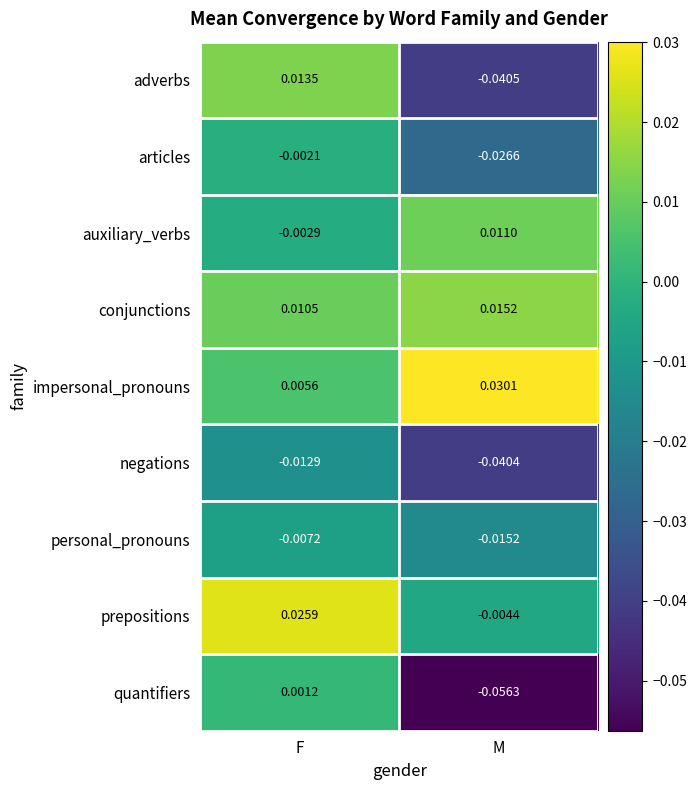

Rank the series by their maximum value, from lowest to highest.

negations, personal_pronouns, articles, quantifiers, auxiliary_verbs, adverbs, conjunctions, prepositions, impersonal_pronouns